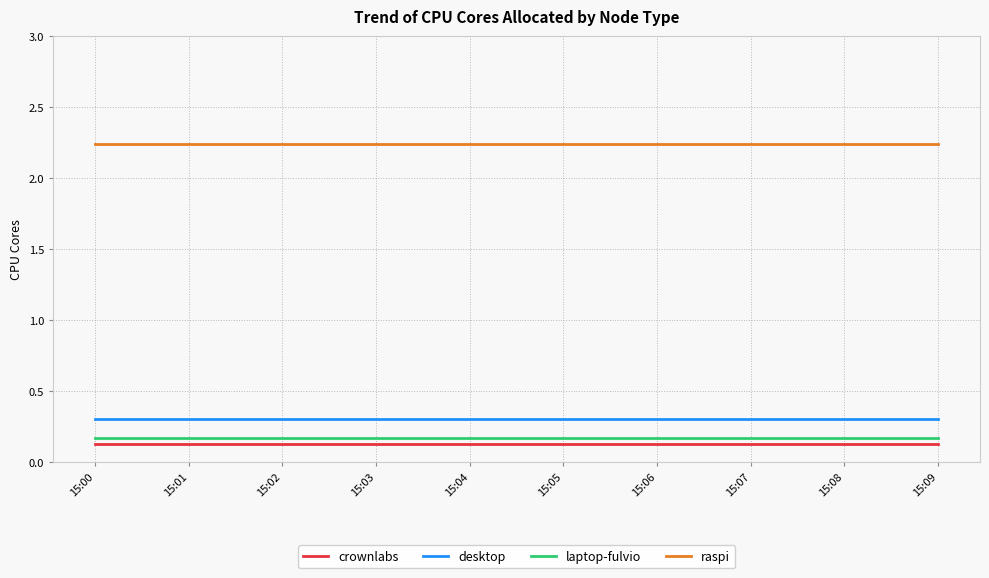

What is the spread (max minus min) of values at 15:02?

2.1